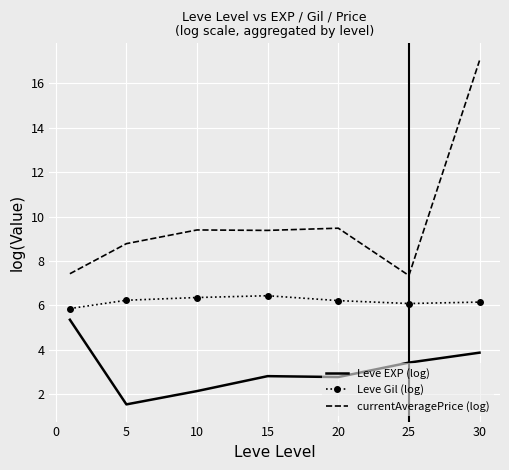

True or false: currentAveragePrice (log) and Leve Gil (log) cross at least once.

False